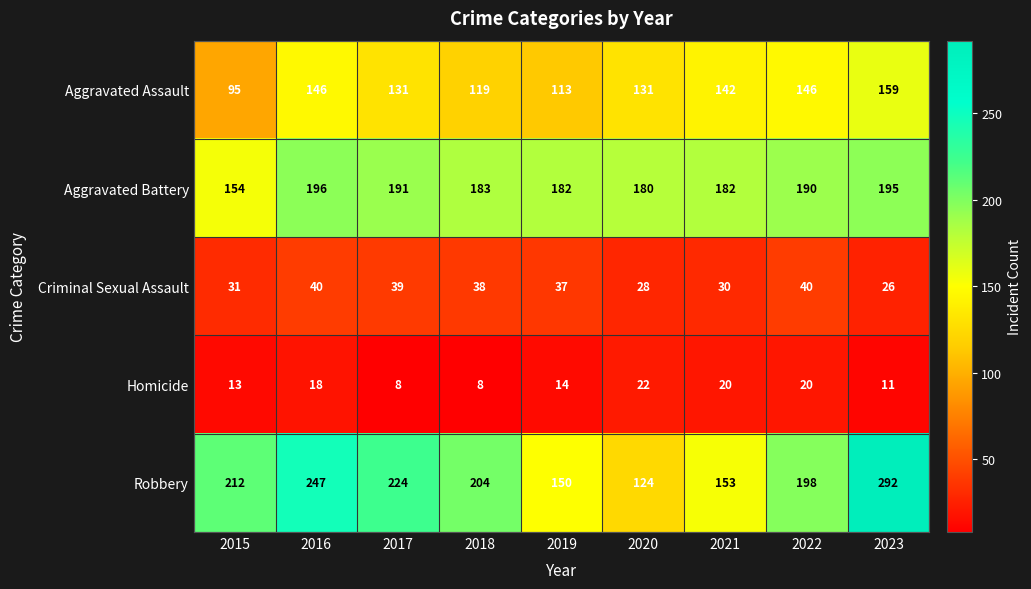

True or false: Aggravated Battery has a value of 196 at 2016.

True